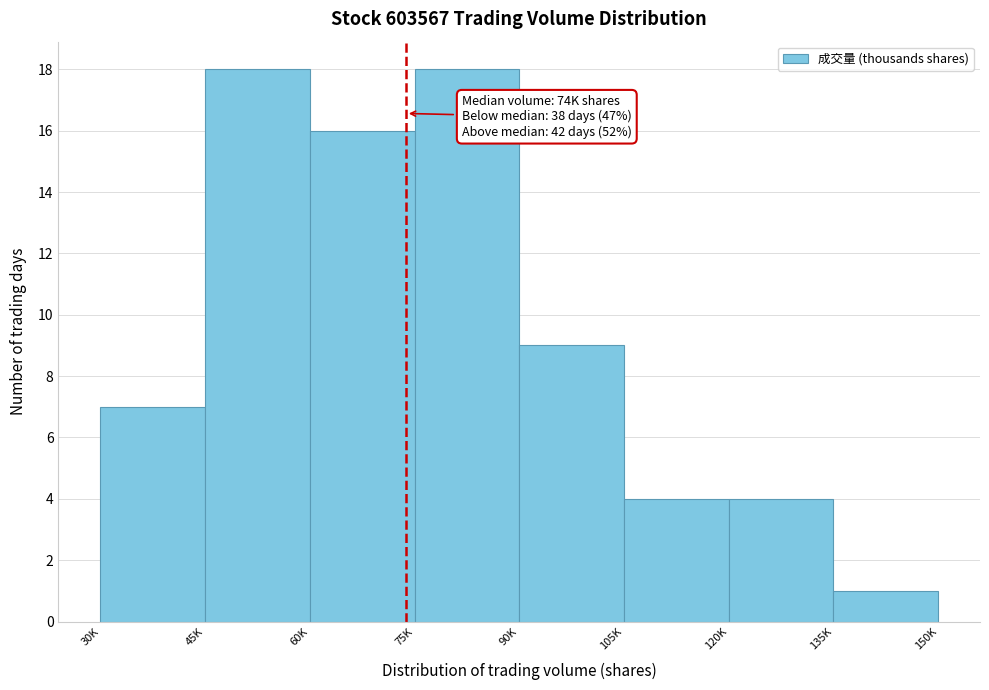

Reading left to right, extract all data points from this chart.

30K=7	45K=18	60K=16	75K=18	90K=9	105K=4	120K=4	135K=1